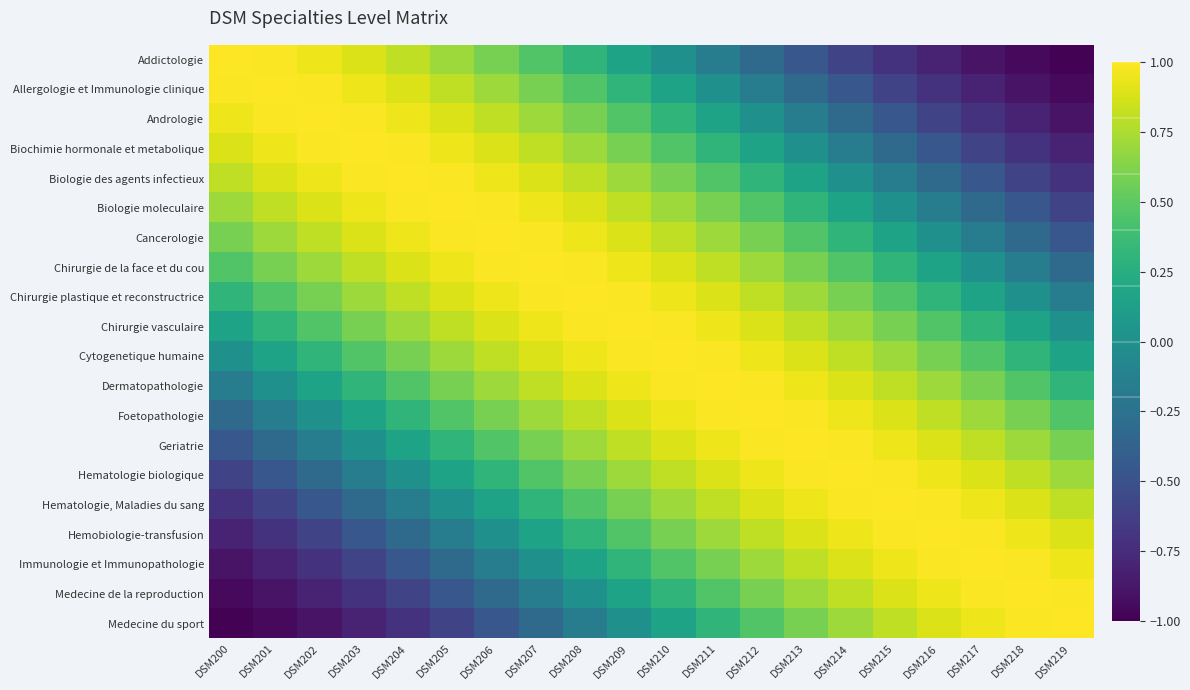

Rank the series by their maximum value, from highest to lowest.

Addictologie, Allergologie et Immunologie clinique, Andrologie, Biochimie hormonale et metabolique, Biologie des agents infectieux, Biologie moleculaire, Cancerologie, Chirurgie de la face et du cou, Chirurgie plastique et reconstructrice, Chirurgie vasculaire, Cytogenetique humaine, Dermatopathologie, Foetopathologie, Geriatrie, Hematologie biologique, Hematologie, Maladies du sang, Hemobiologie-transfusion, Immunologie et Immunopathologie, Medecine de la reproduction, Medecine du sport